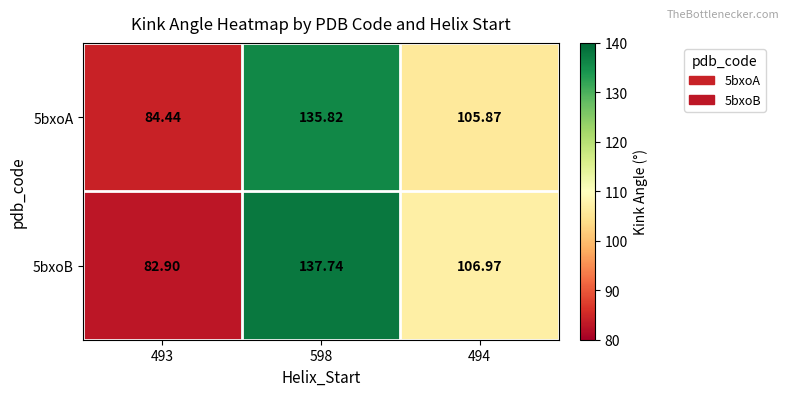

Is the value of 5bxoB at 598 greater than the value of 5bxoA at 598?

Yes